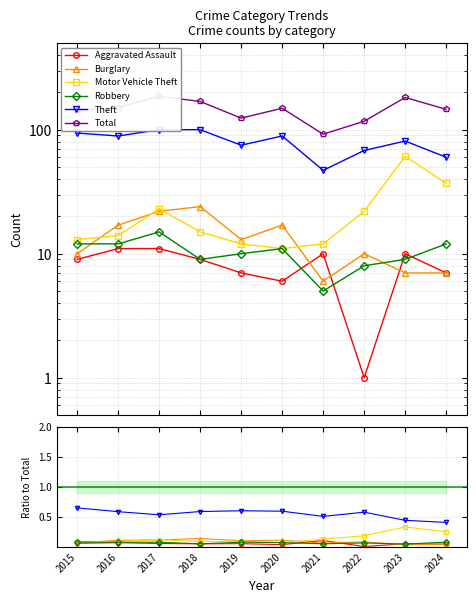

At which category is the sum across all series the highest?

2017